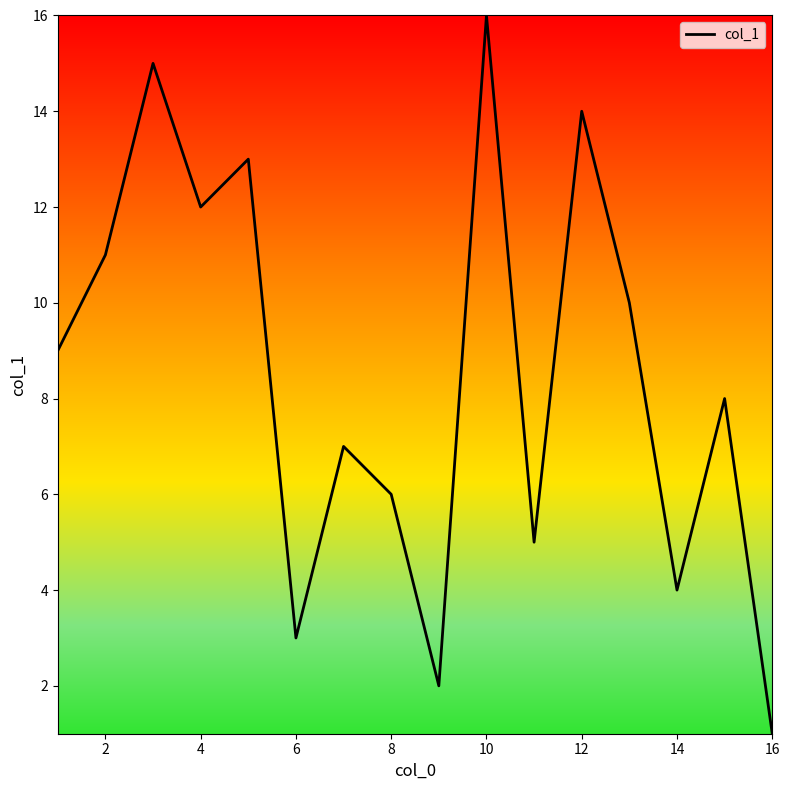

What is the difference between the maximum and minimum values?

15